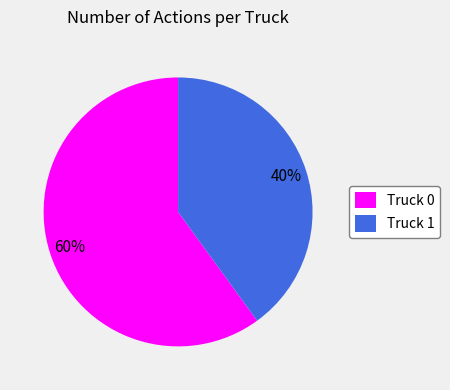

The Truck 0 slice represents 74% of the pie. True or false?

False